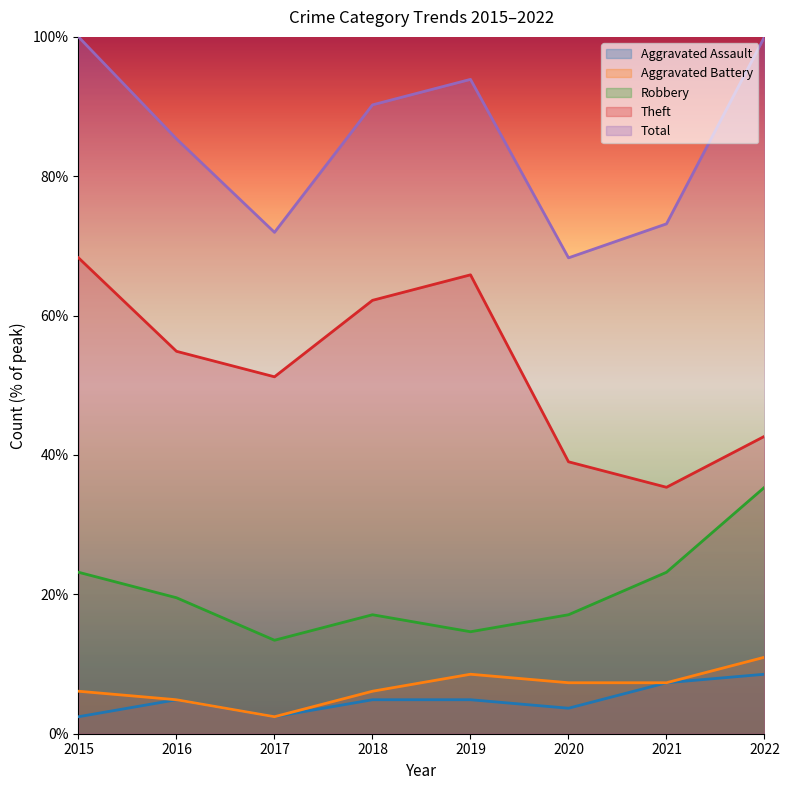

Is this an area chart (filled region under the line)?

No